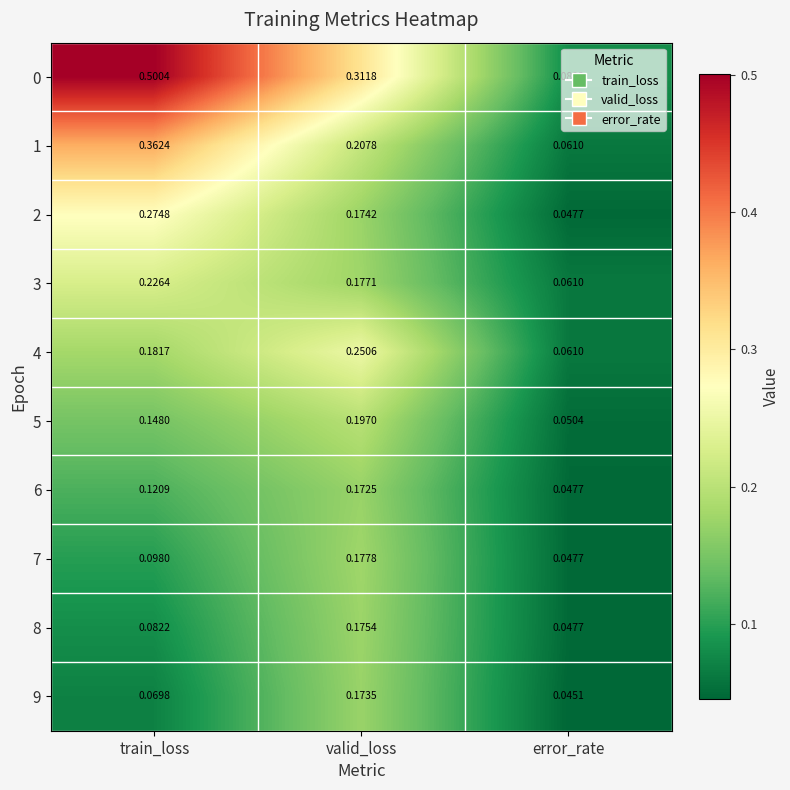

At which label is 4 closest to 0?

error_rate